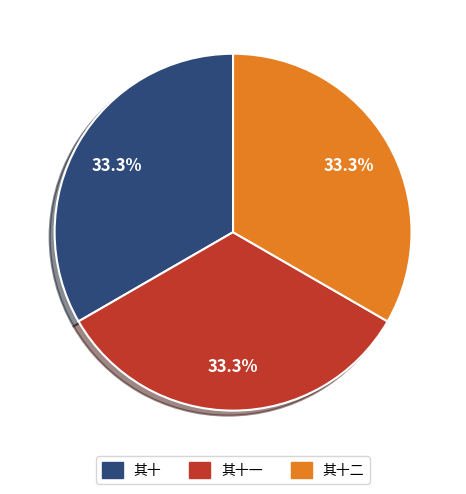

Is there any slice that represents more than half of the pie?

No